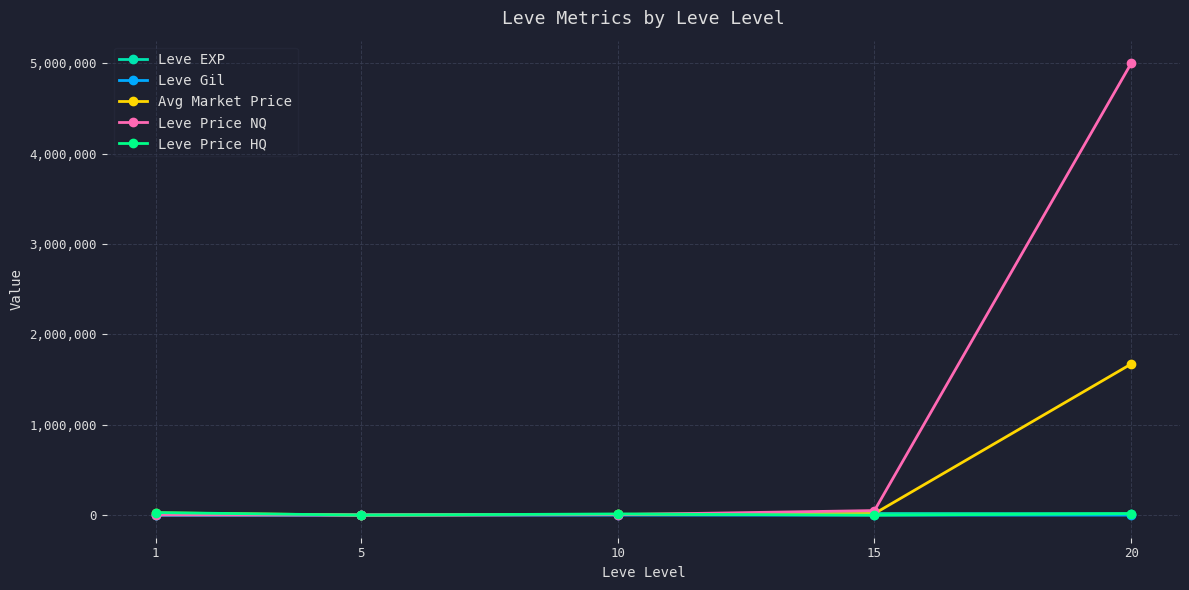

Which series has the largest total across all categories?

Leve Price NQ